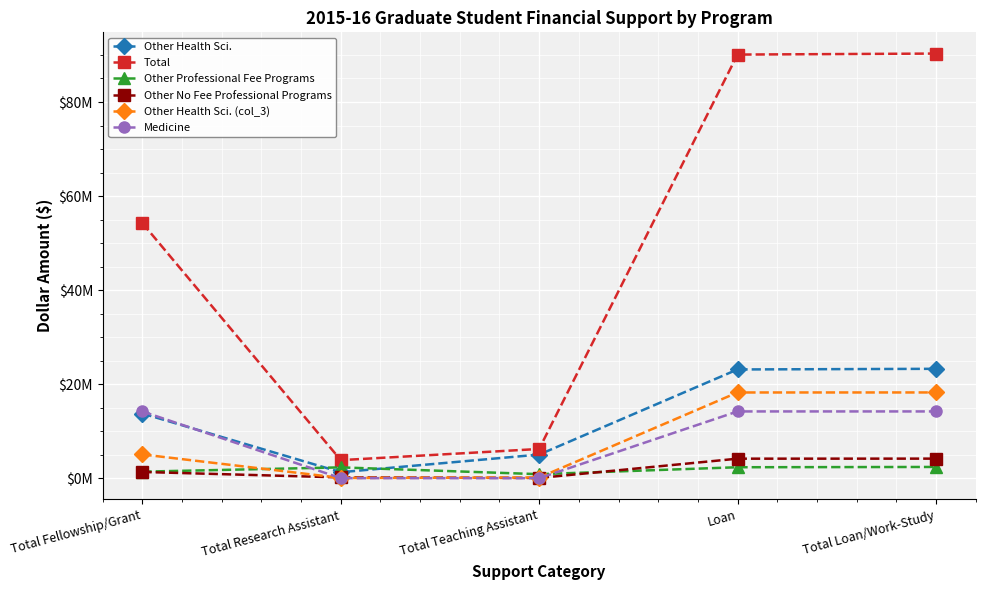

Is the value of Other Professional Fee Programs at Loan greater than the value of Medicine at Total Research Assistant?

Yes